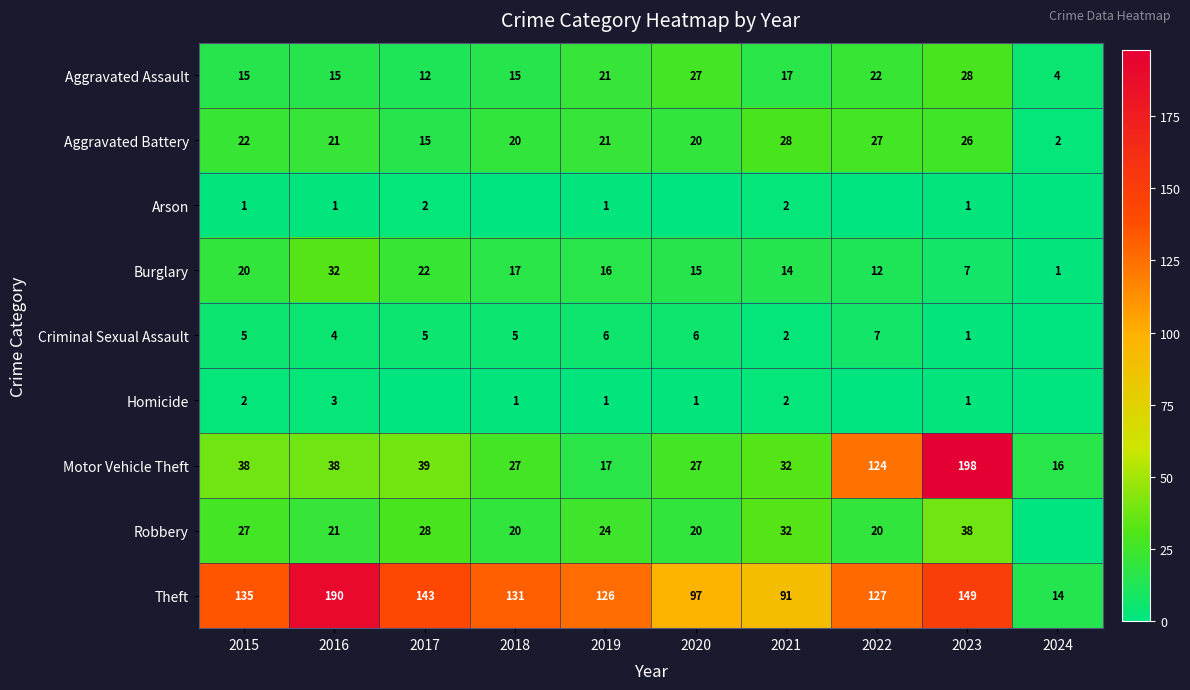

Where is Theft nearest to the value 102?

2020